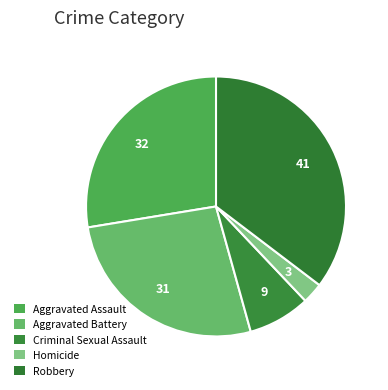

What is the smallest slice in the pie chart?

Homicide